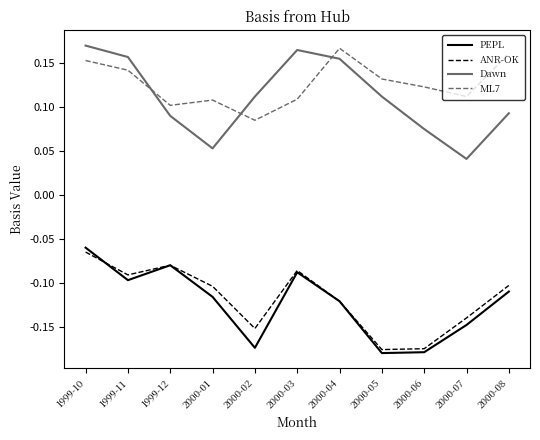

The value of PEPL at 2000-01 is -0.2. True or false?

False